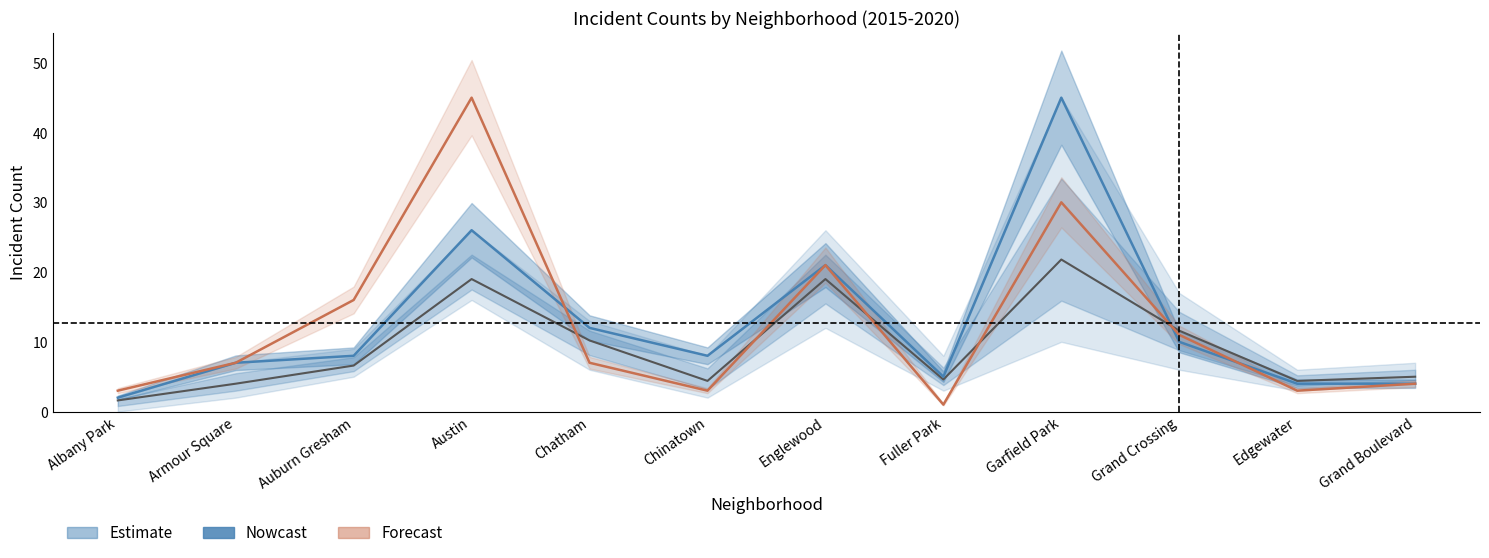

True or false: Forecast has more than 2 points higher than both neighbors.

True